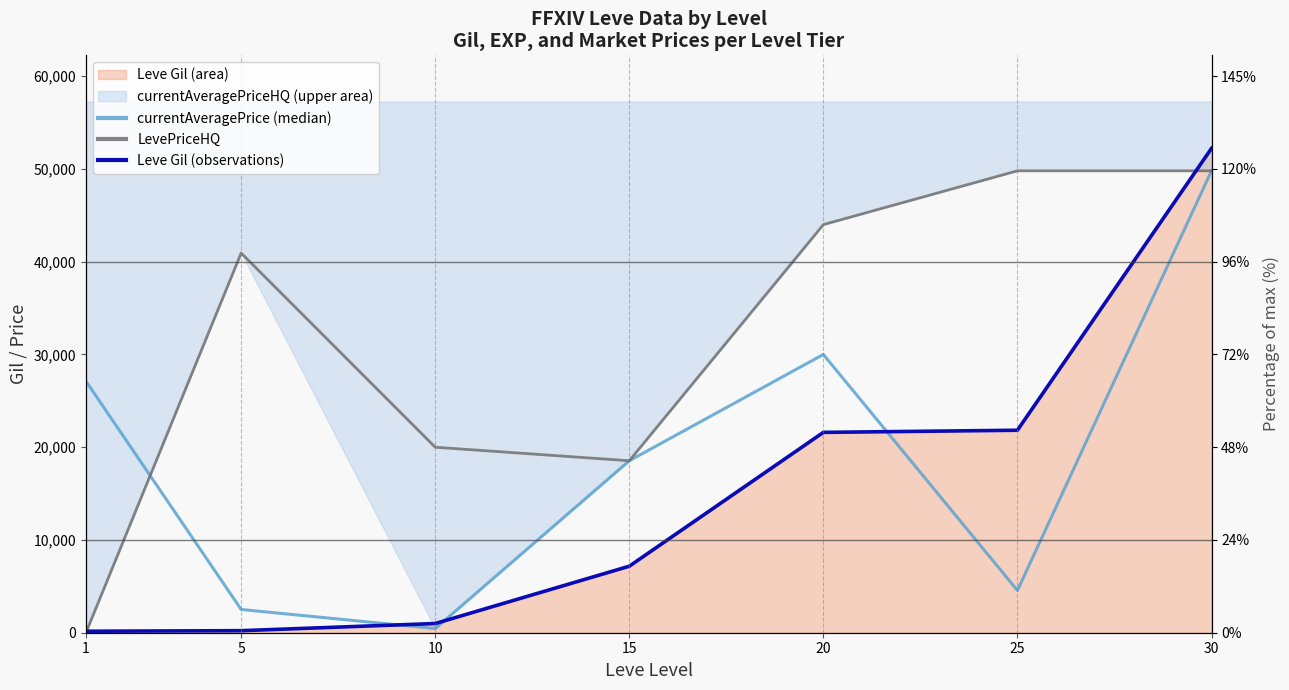

Between which two adjacent categories do Leve Gil (observations) and LevePriceHQ first intersect?

1 and 5